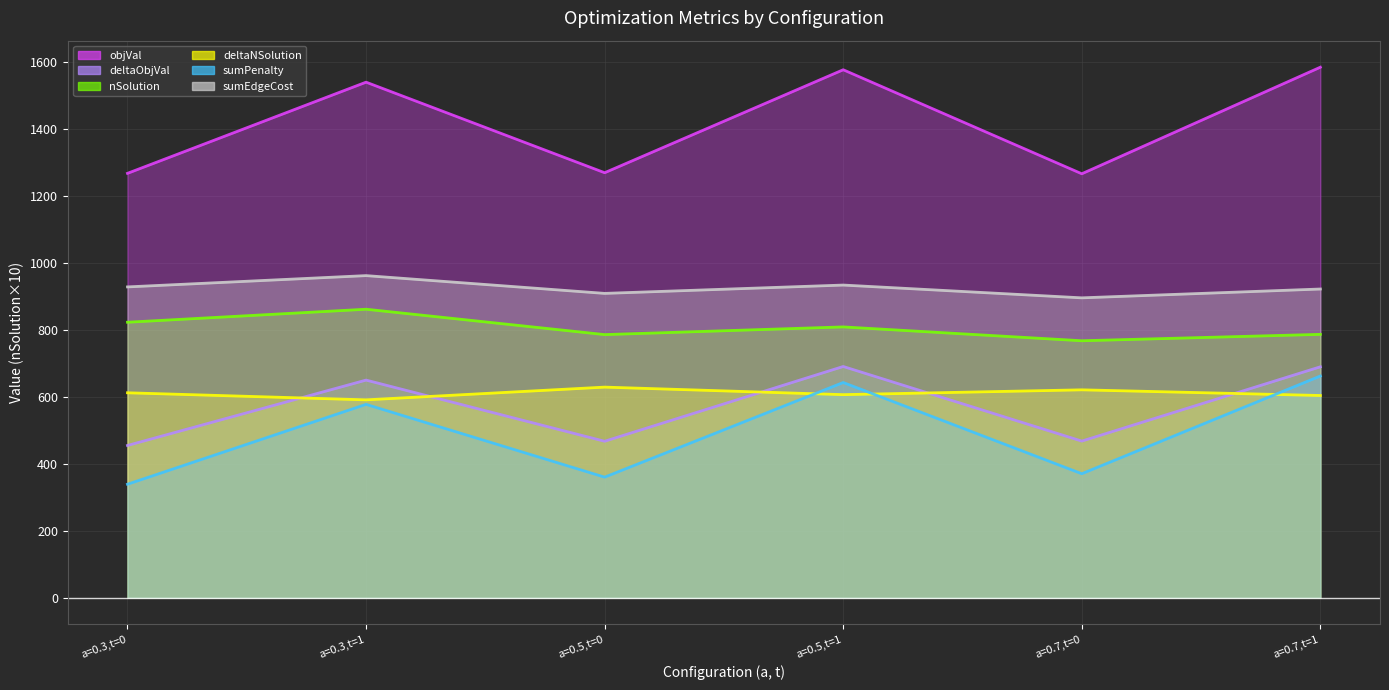

What is the label of the 3rd point from the right?

a=0.5,t=1